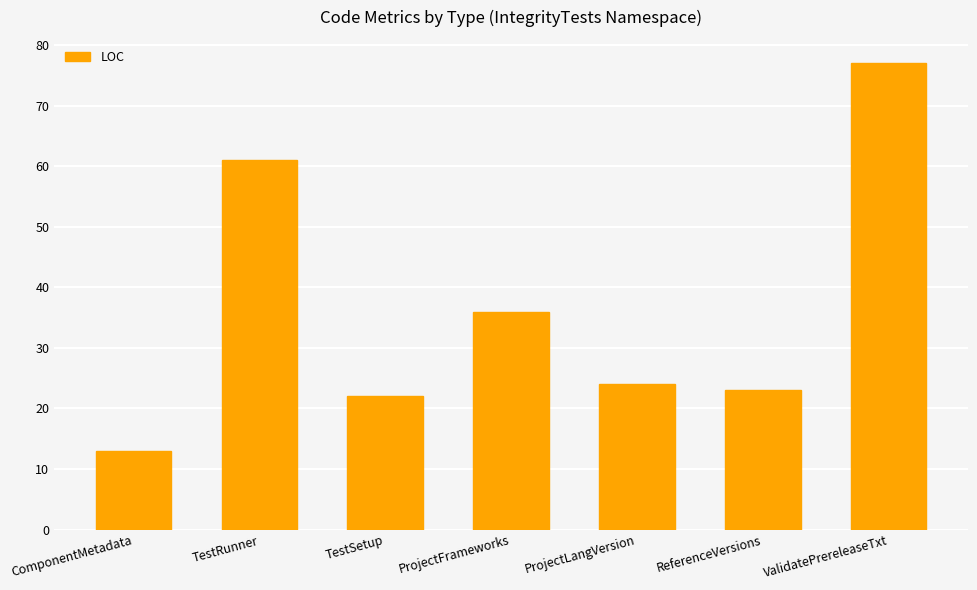

Reading left to right, extract all data points from this chart.

13	61	22	36	24	23	77